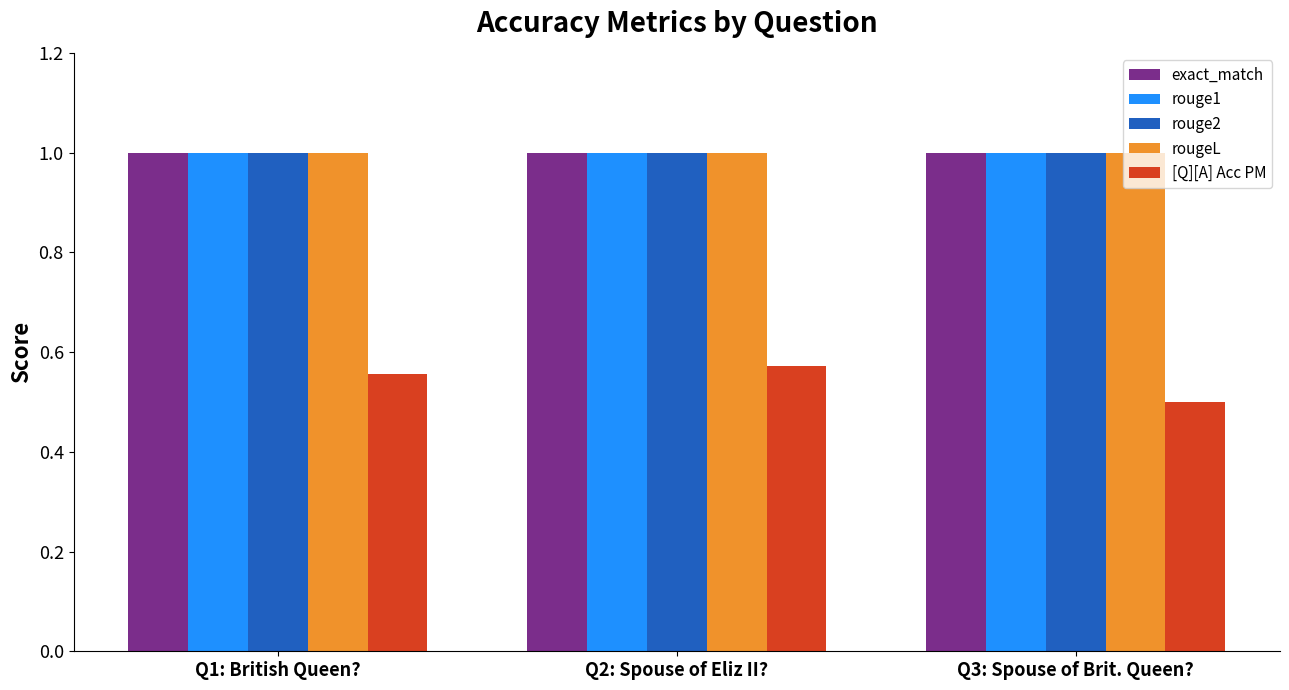

What is the sum of the rouge2 values at Q1: British Queen? and Q3: Spouse of Brit. Queen??

2.0